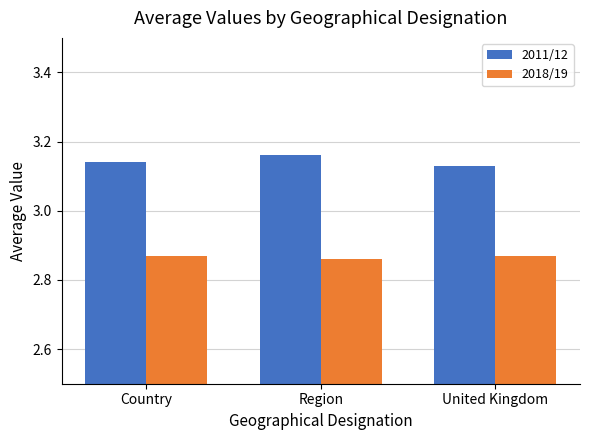

List the series in order of their overall mean, highest first.

2011/12, 2018/19